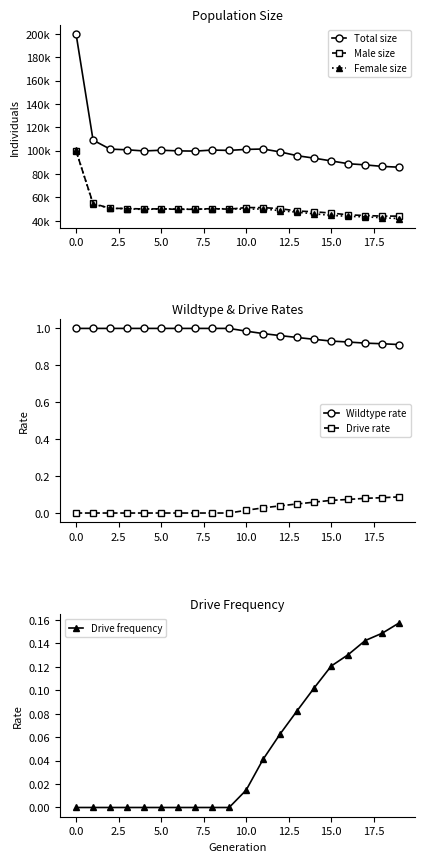

How many Wildtype rate values are between 0 and 1?

20